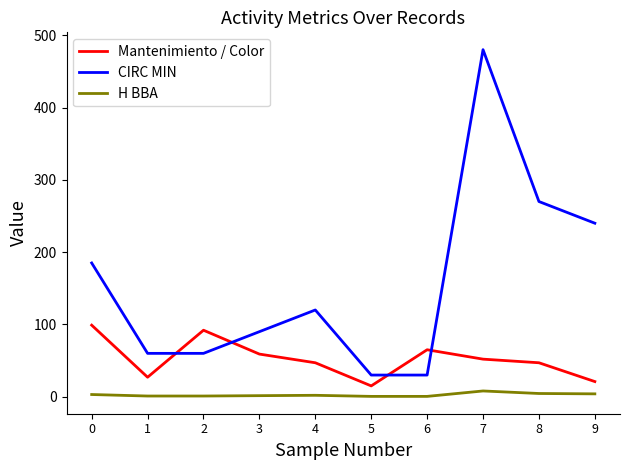

True or false: H BBA and Mantenimiento / Color intersect in this chart.

False